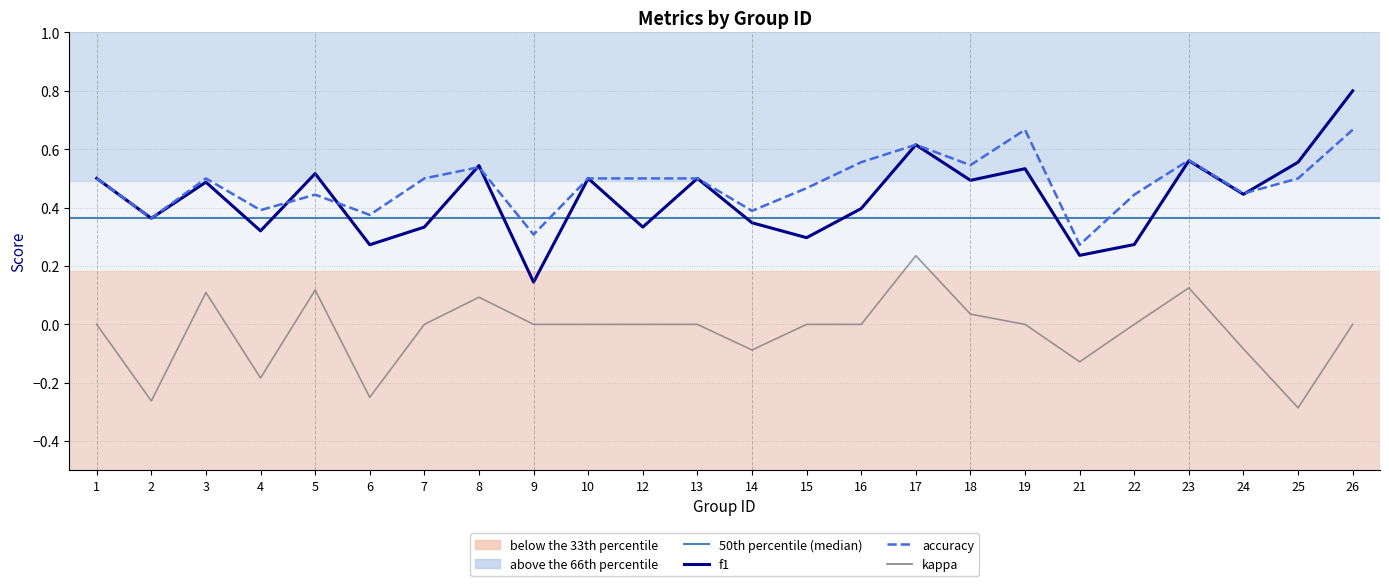

What are all the series names shown in the legend?

f1, accuracy, kappa